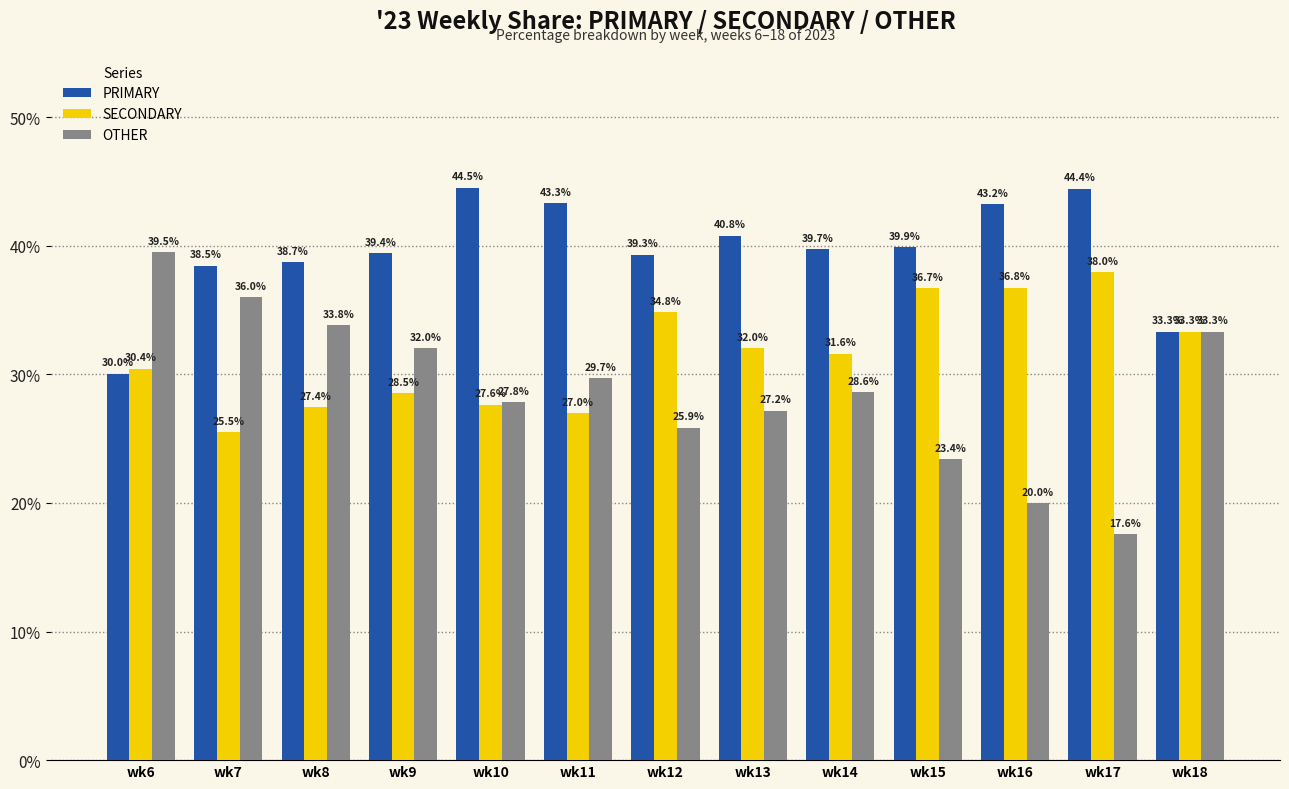

Which series has the largest total across all categories?

PRIMARY